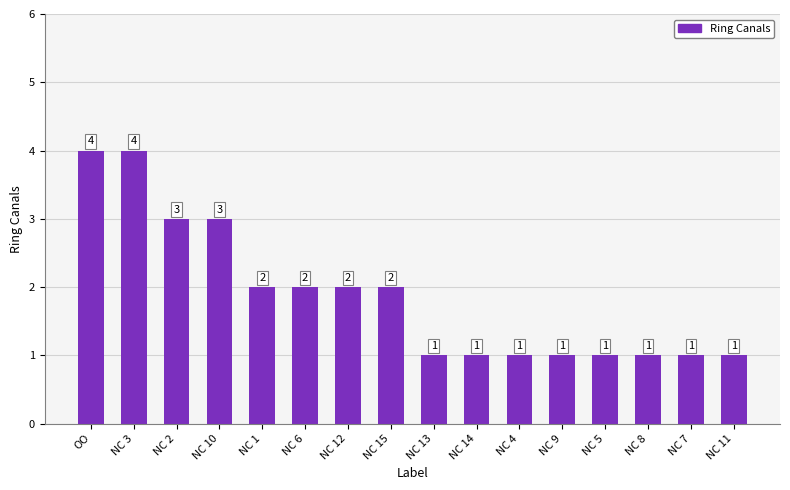

What position from the right is NC 6?

11